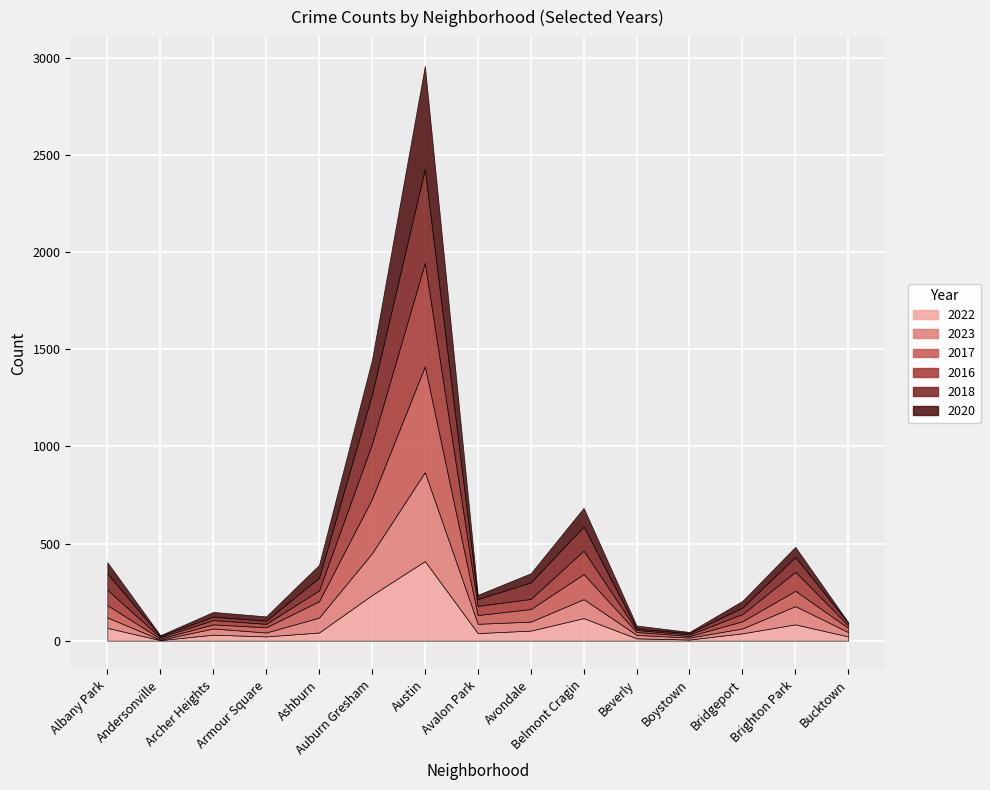

List the labels in order of 2017 value, smallest first.

Andersonville, Boystown, Beverly, Archer Heights, Bucktown, Armour Square, Bridgeport, Avalon Park, Albany Park, Avondale, Brighton Park, Ashburn, Belmont Cragin, Auburn Gresham, Austin